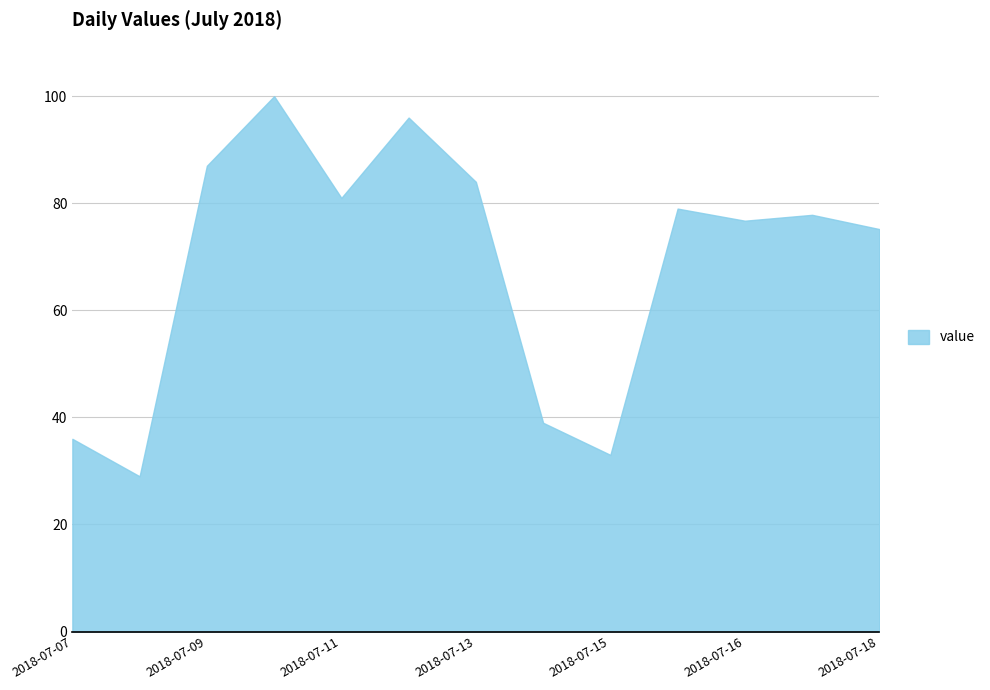

What is the average value?

68.7